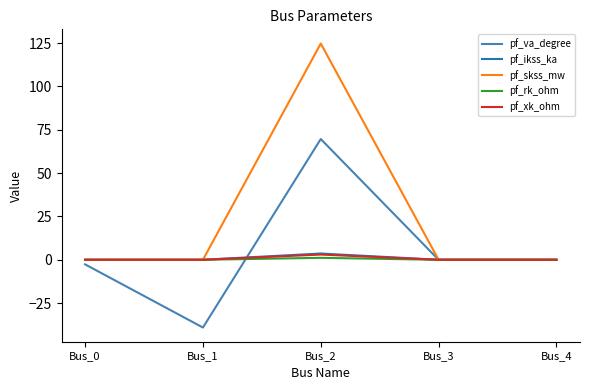

What is the difference between the second highest and minimum values in the pf_va_degree series?

39.1